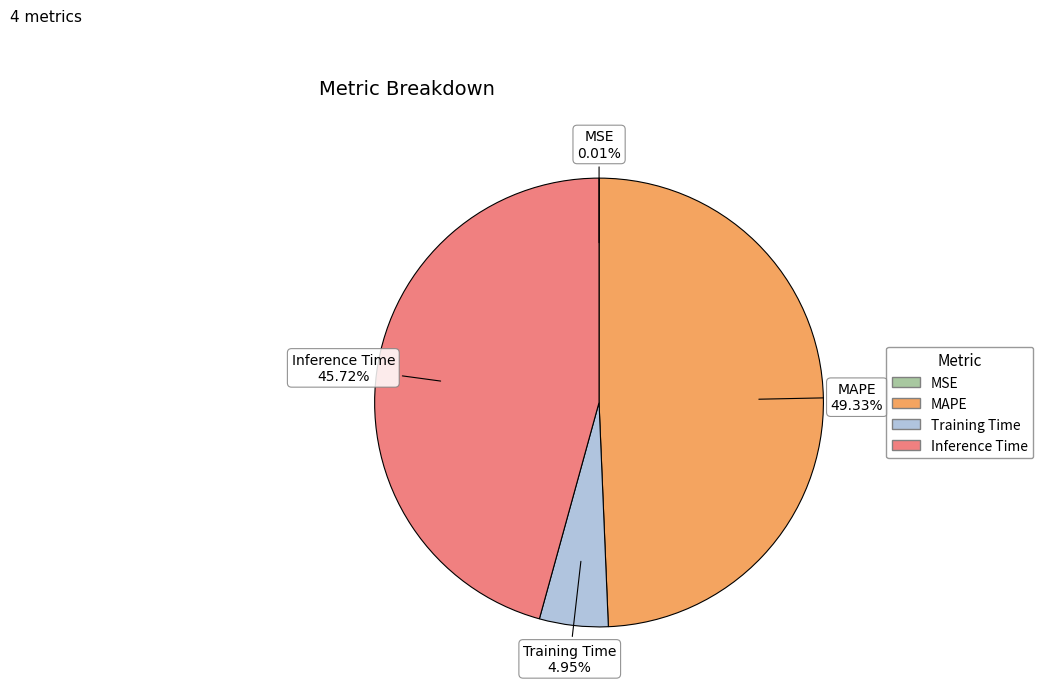

Does any single category account for the majority?

No